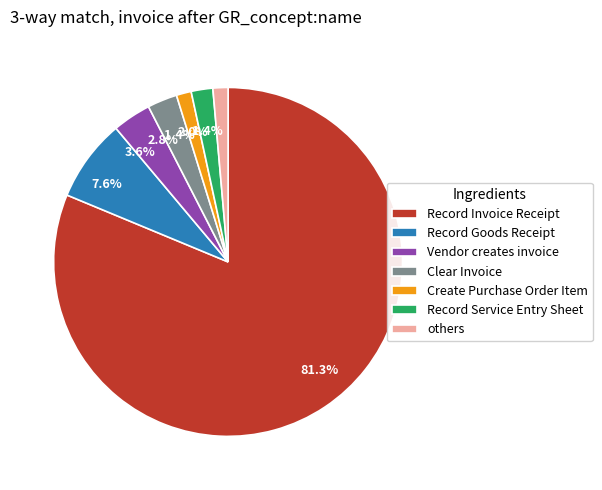

Does any single category account for the majority?

Yes